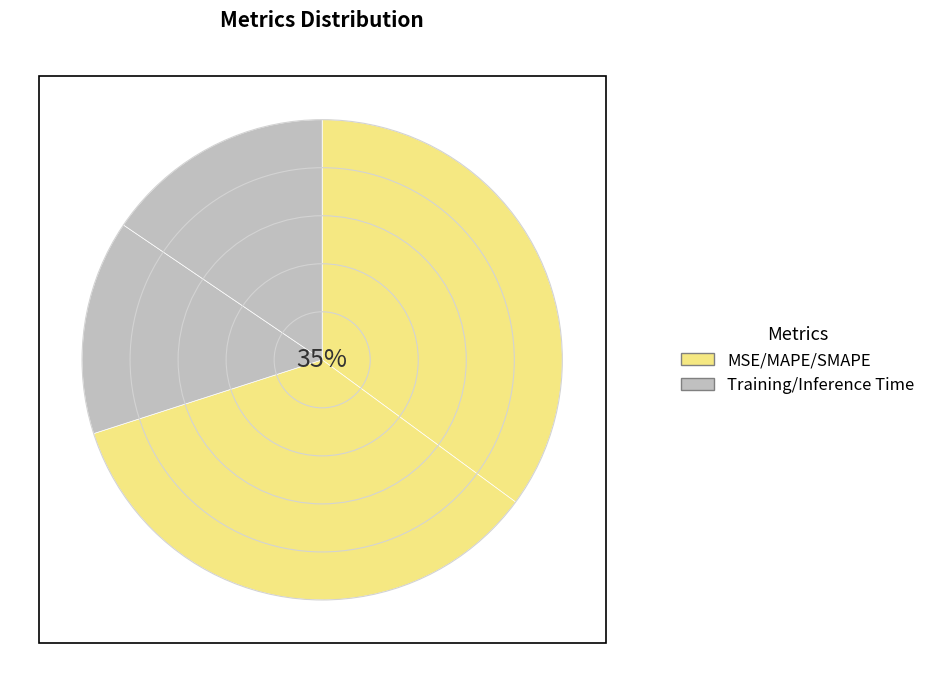

How many segments does this pie chart have?

5